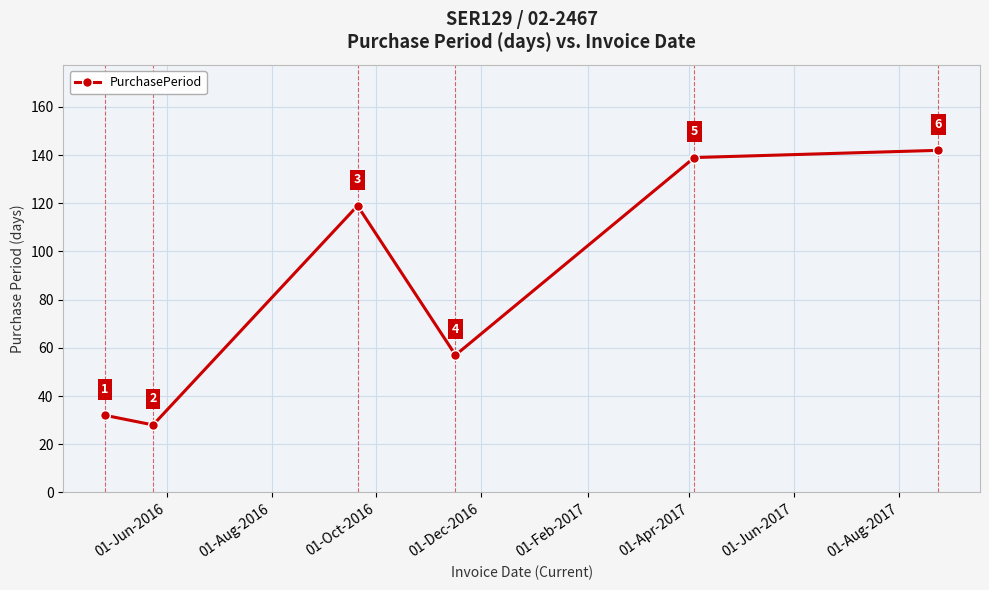

What is the average value?

86